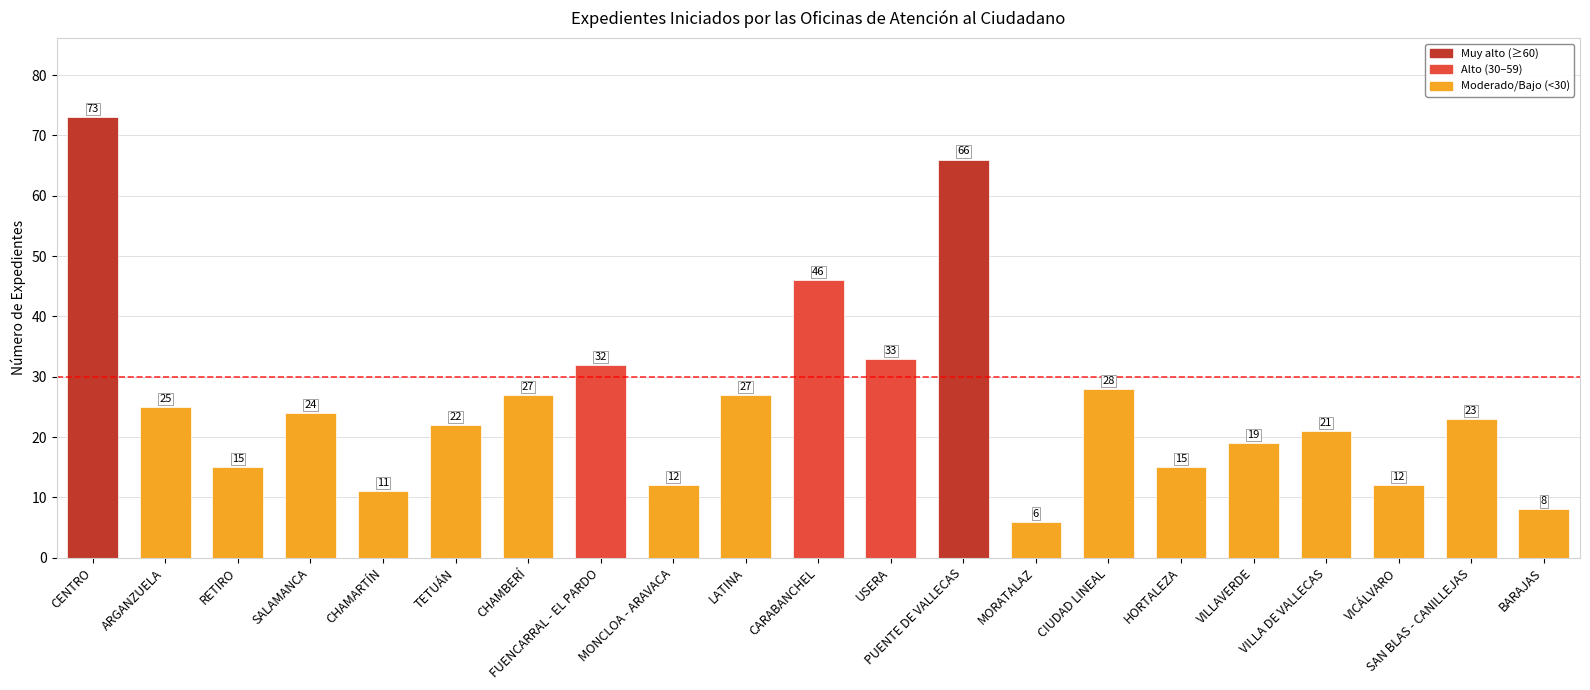

What position from the left is CENTRO?

1